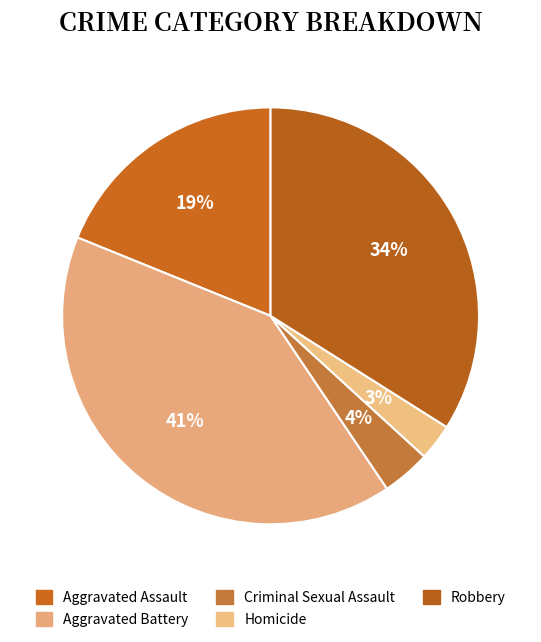

What is the change in value from Aggravated Battery to Robbery?

-7